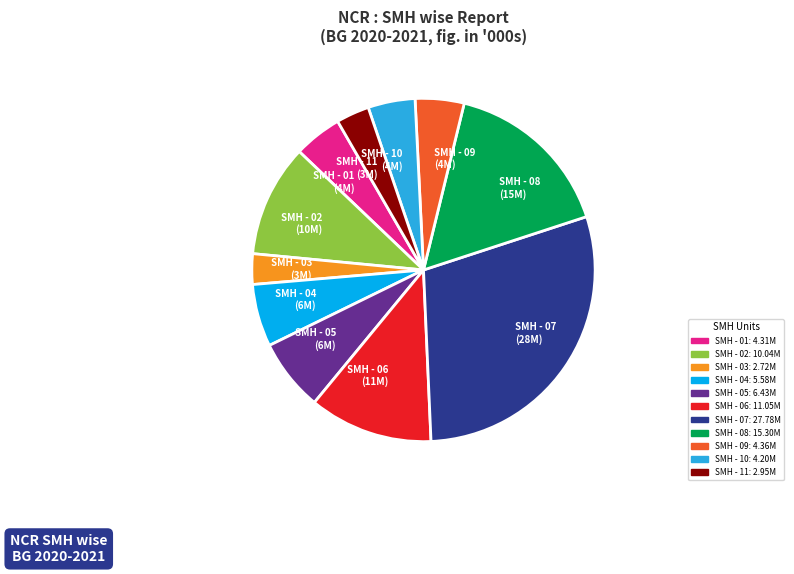

Between SMH - 06 (11M) and SMH - 04 (6M), which is larger?

SMH - 06 (11M)